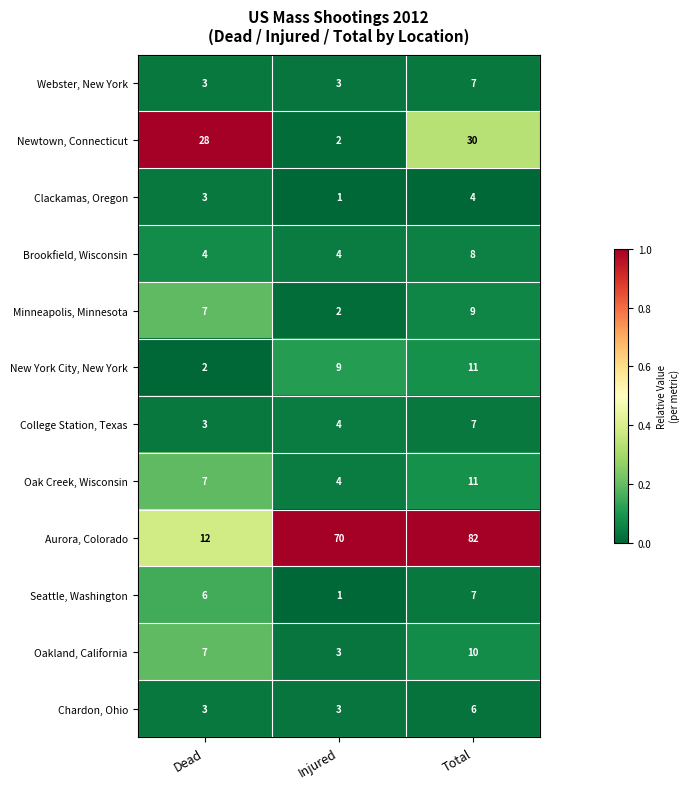

What is the difference between the maximum and minimum values in the Oak Creek, Wisconsin series?

7